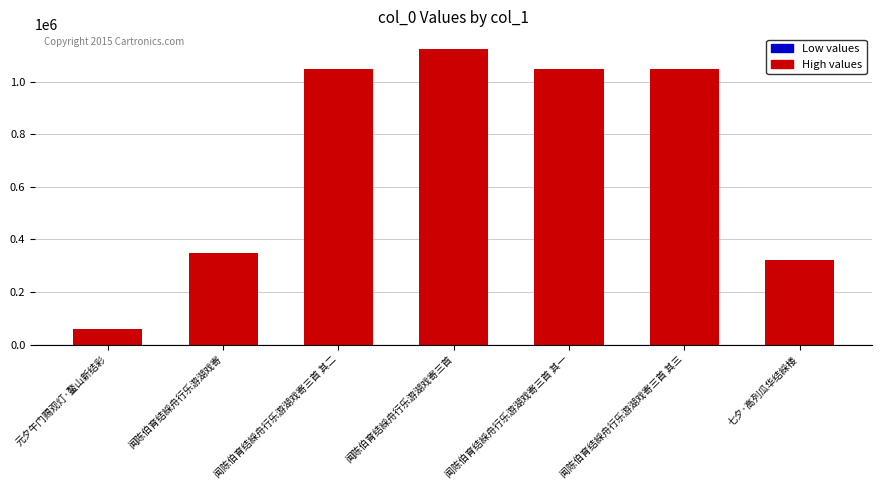

Where does the data first go above 1050546?

闻陈伯育结綵舟行乐游湖戏寄三首 其二